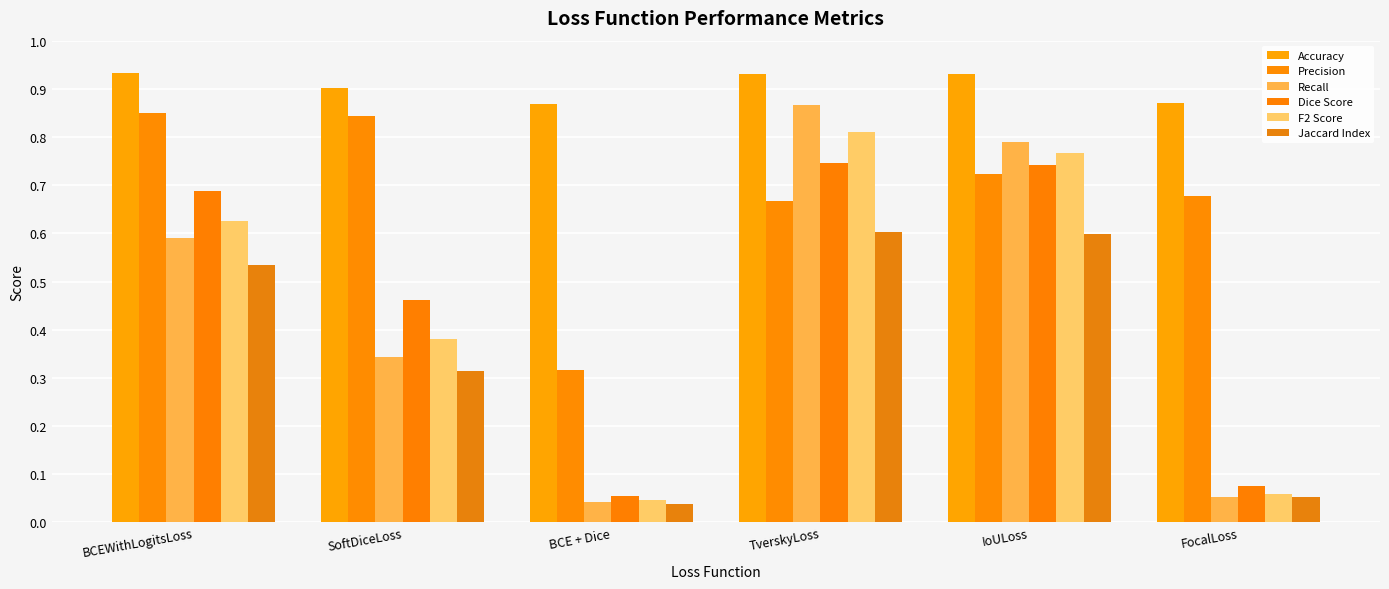

How many categories are shown in the chart?

6